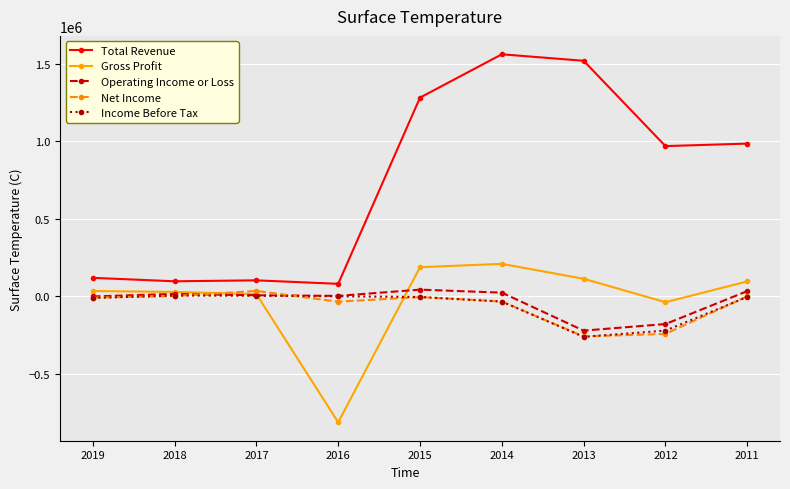

What is the difference between the Gross Profit values at 2019 and 2016?

847300